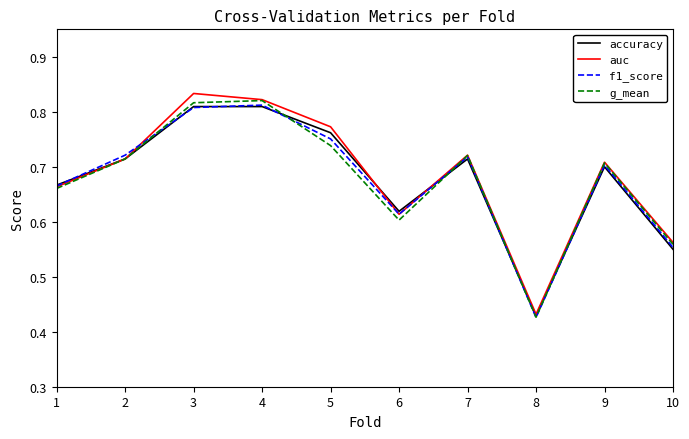

What is the sum of the accuracy values at 7 and 4?

1.5